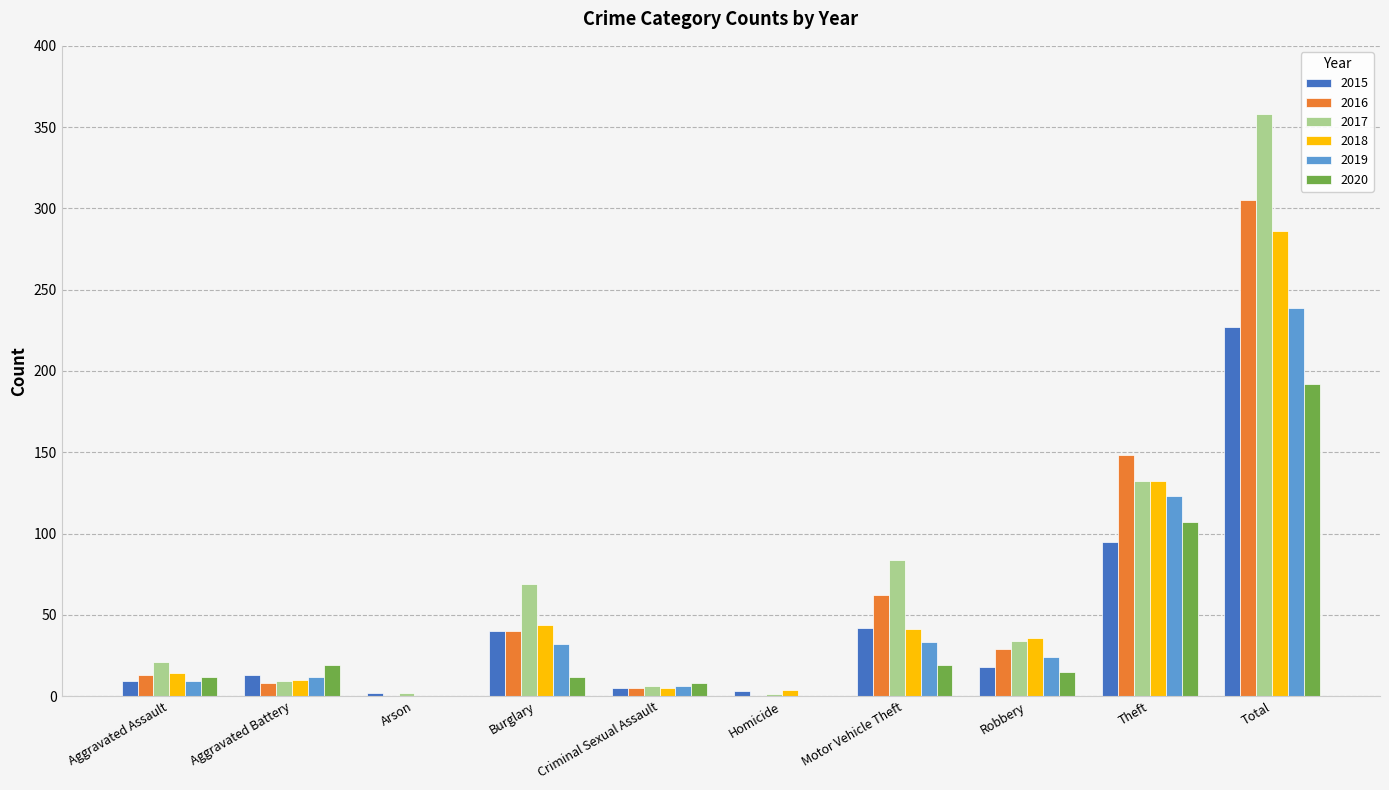

Are the bars grouped side by side (vs. stacked)?

Yes